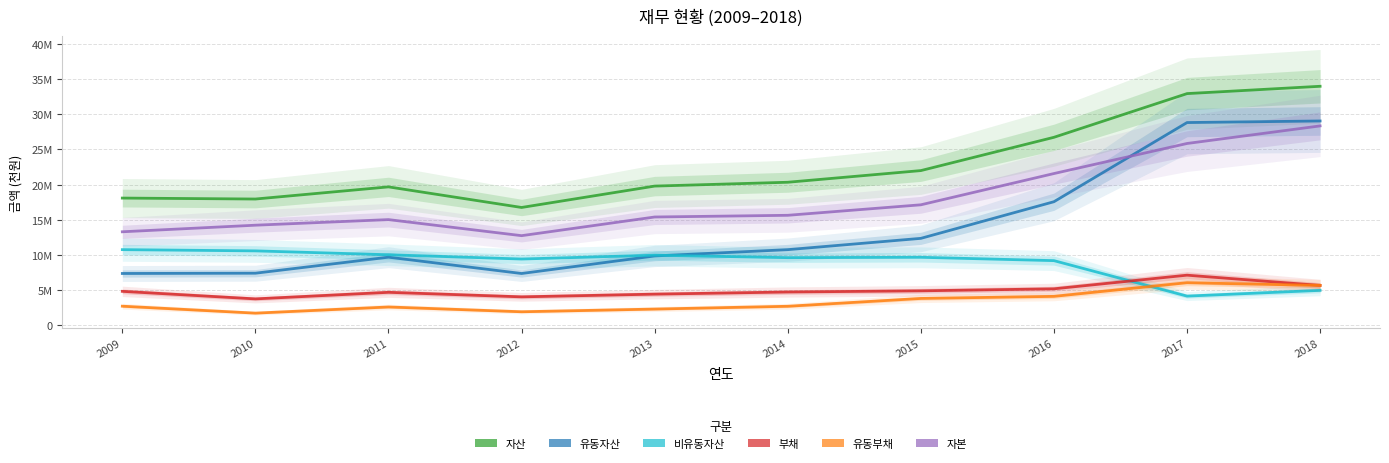

In 자산, how many points are higher than both neighbors (excluding endpoints)?

1